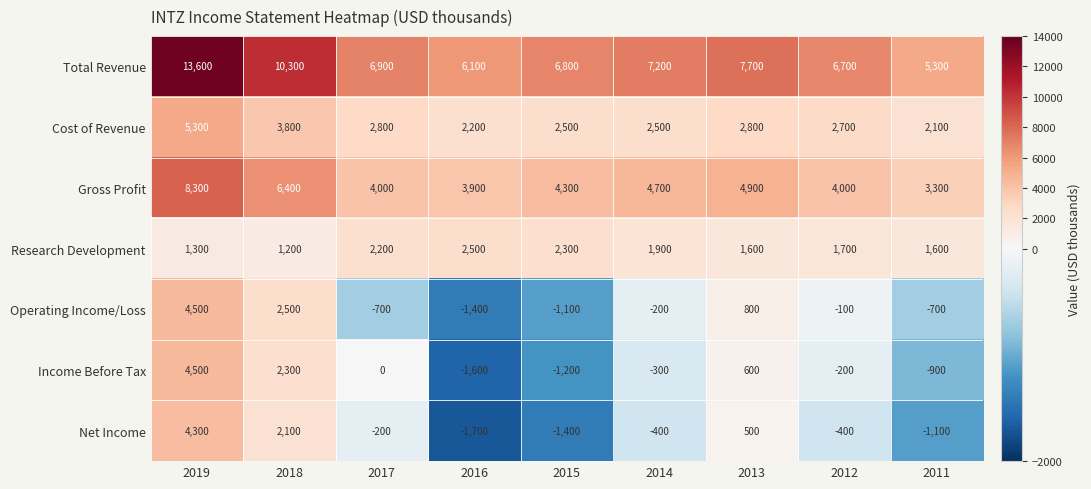

At which category is the sum across all series the highest?

2019